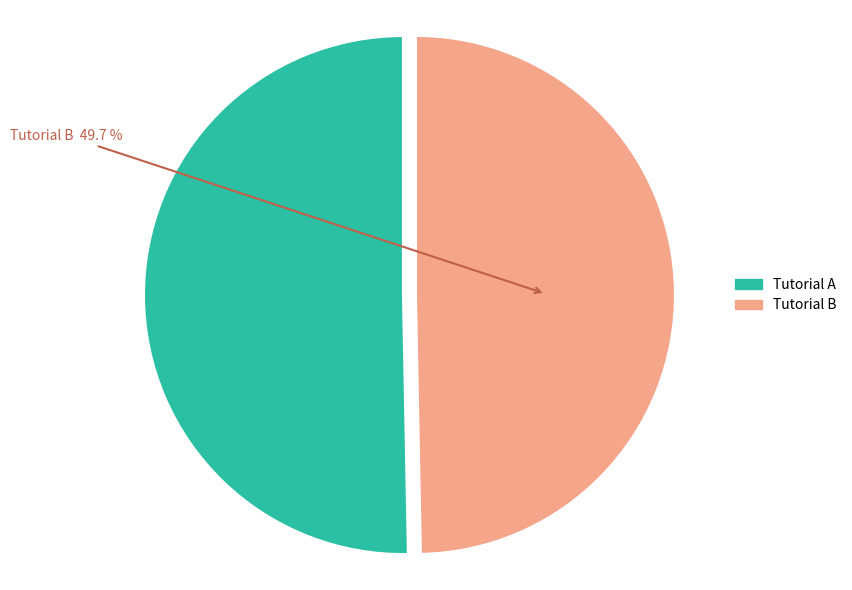

Does any single category account for the majority?

Yes